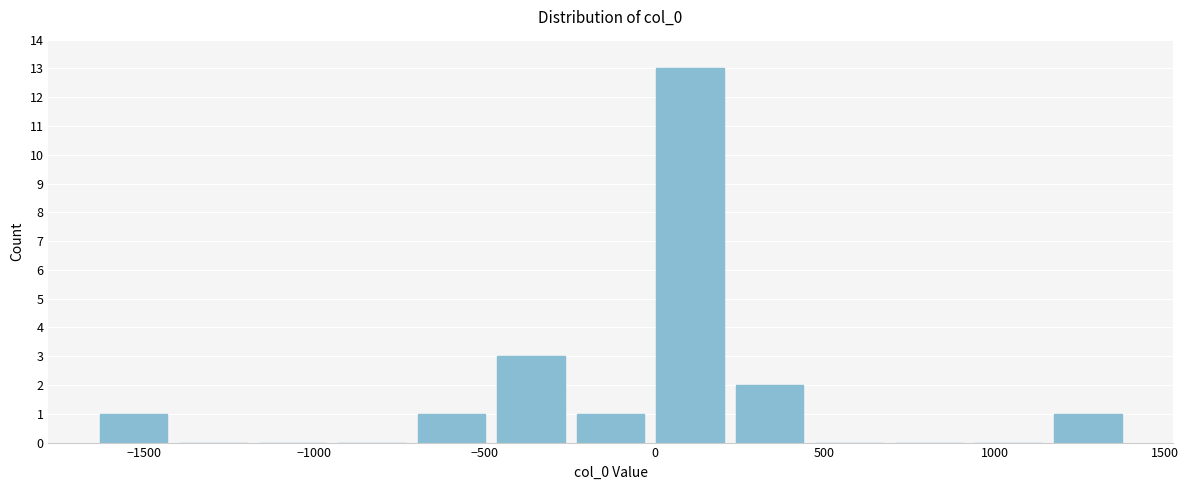

Reading left to right, list every bar in this chart as the range it spans on the x-axis followed by its height. Neither the bar edges nor the heights are printed on the chart, so give them approximately, as read against the axes.

-1650 to -1400: 1
-1400 to -1200: 0
-1200 to -950: 0
-950 to -700: 0
-700 to -500: 1
-500 to -250: 3
-250 to 0: 1
0 to 200: 13
200 to 450: 2
450 to 700: 0
700 to 900: 0
900 to 1150: 0
1150 to 1400: 1